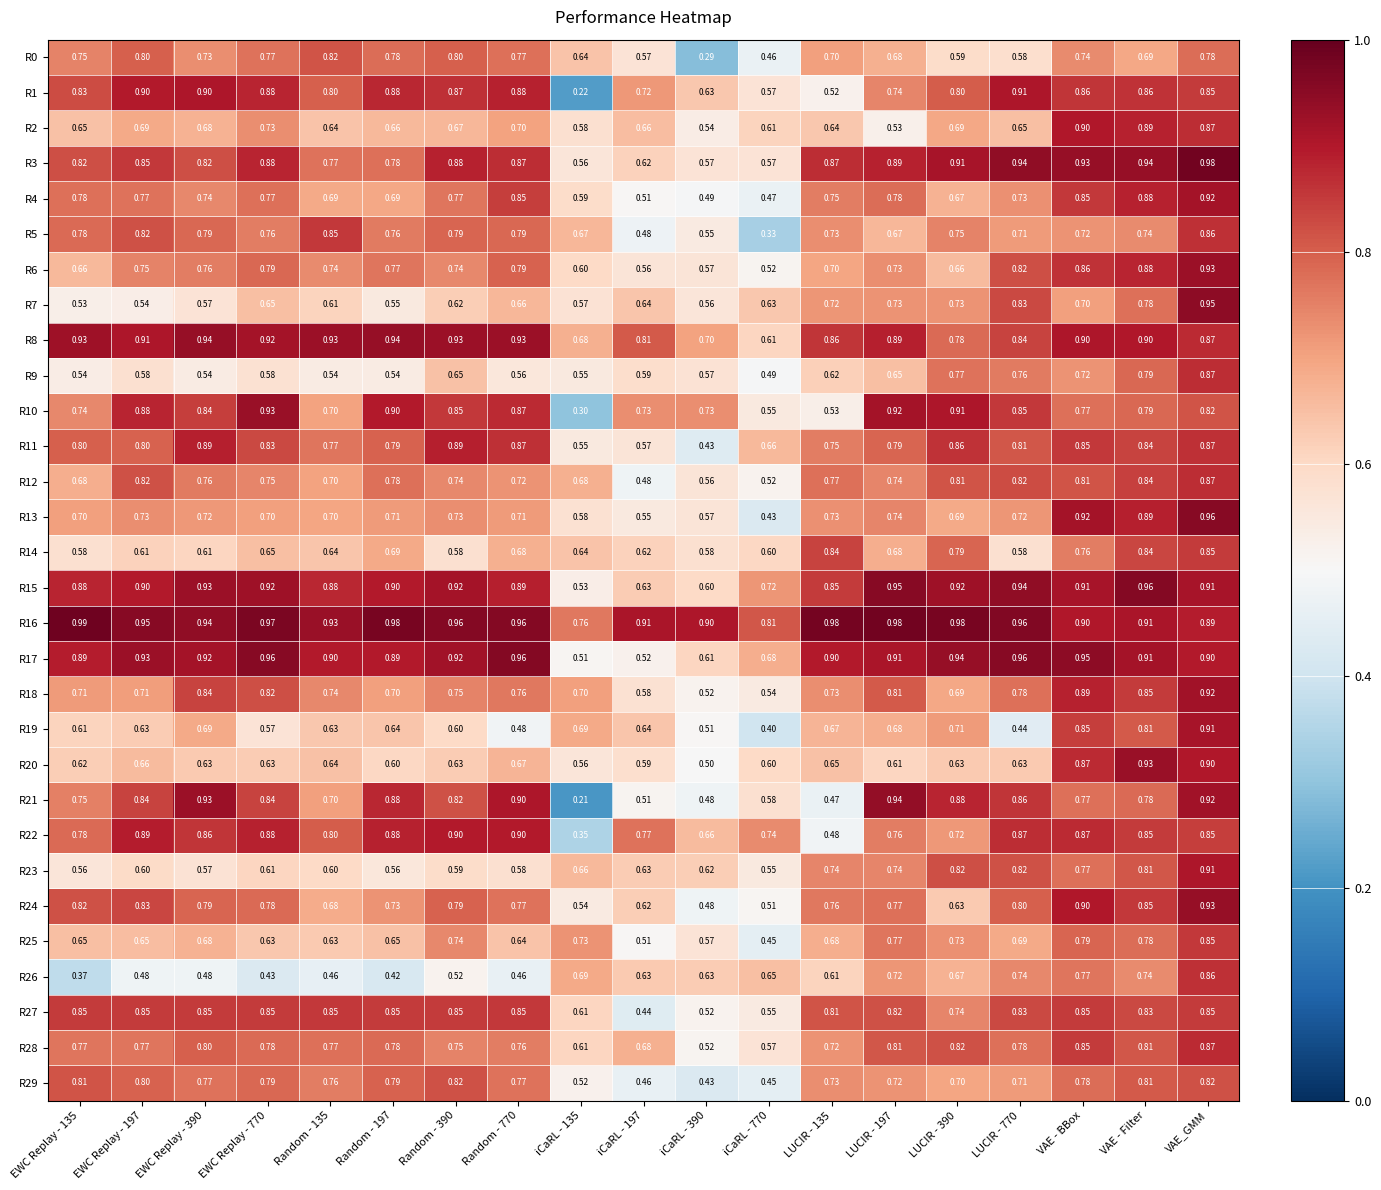

At which label does R20 reach its peak?

VAE - Filter